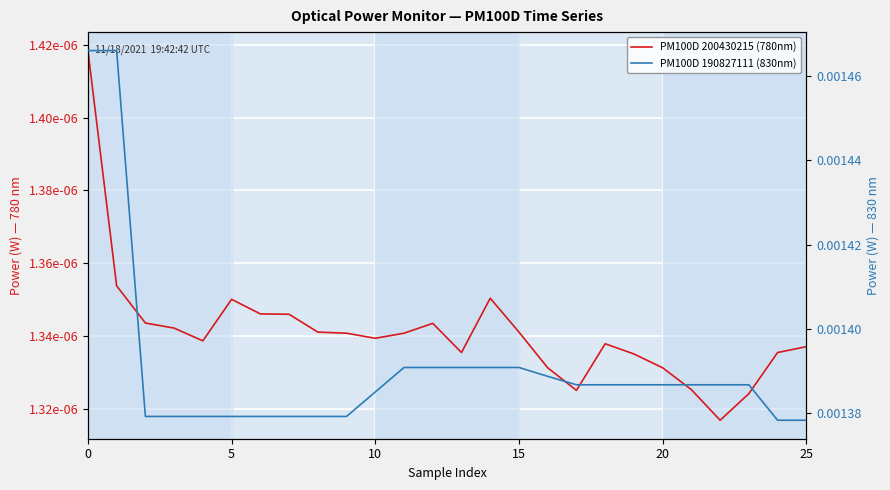

The value of PM100D 200430215 (780nm) at 9 is 0.0. True or false?

False